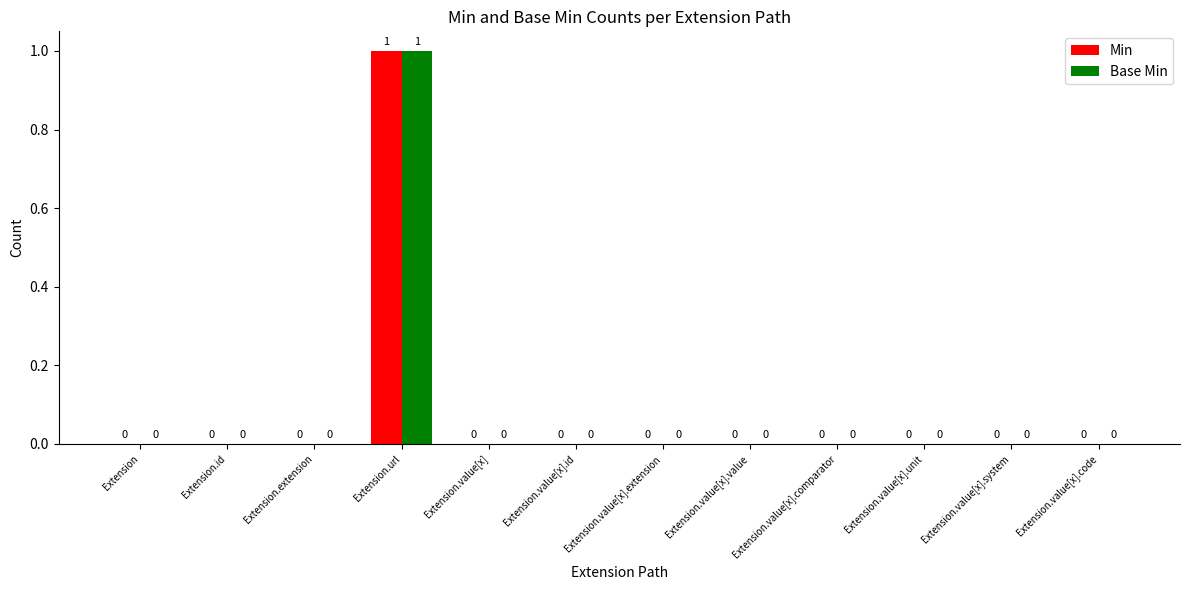

At which category is the sum across all series the highest?

Extension.url